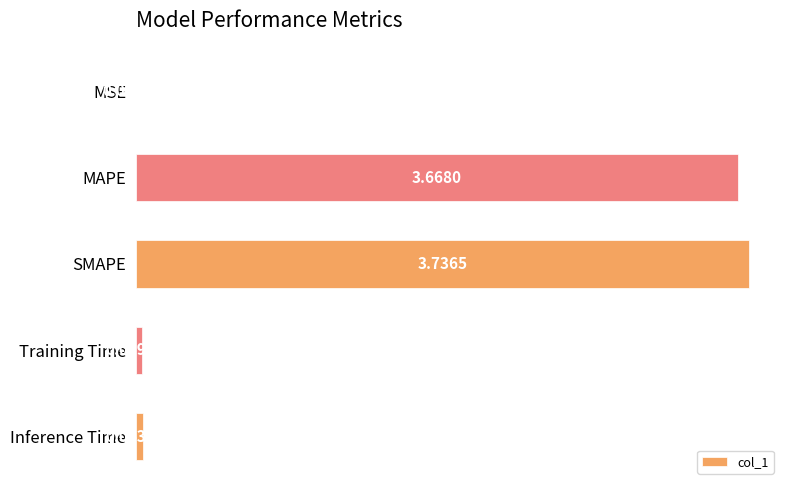

What is the sum of the values at Inference Time and SMAPE?

3.8